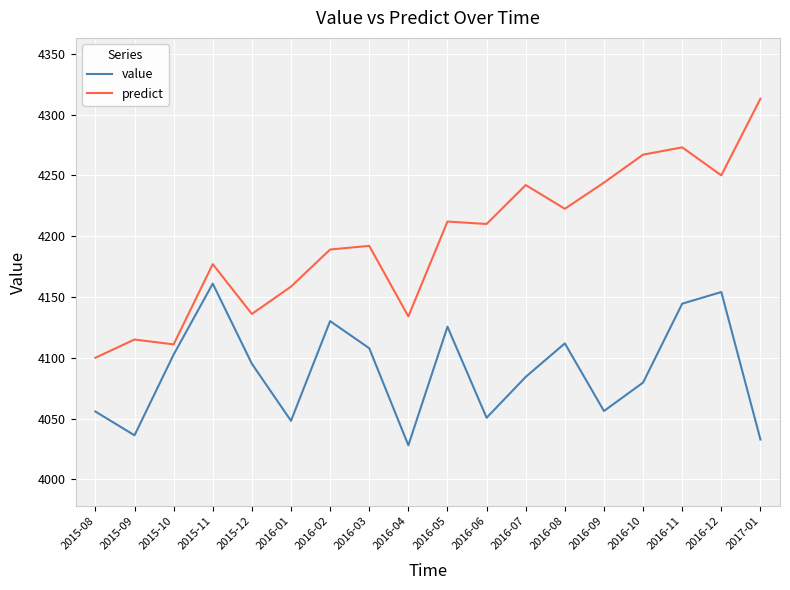

At which category does predict reach its first local valley?

2015-10